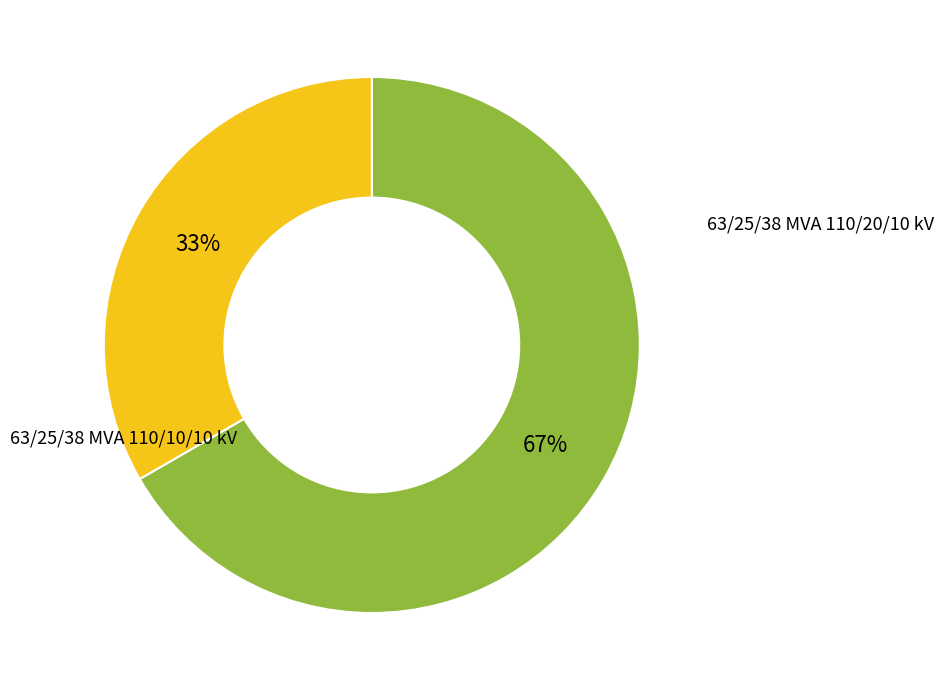

To the nearest percent, what is the average slice percentage?

50%